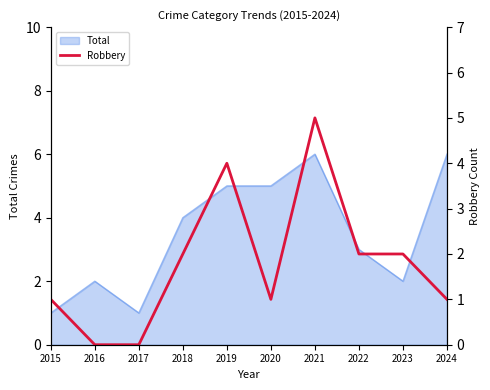

How many interior local peaks (higher than both neighbors) does the data have?

2